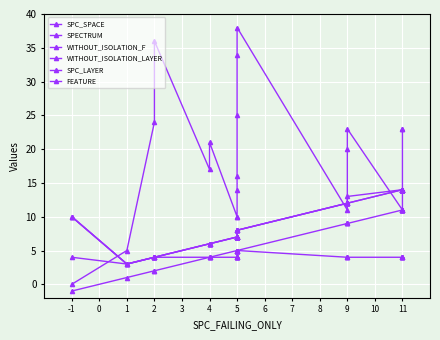

True or false: SPECTRUM and FEATURE cross at least once.

False